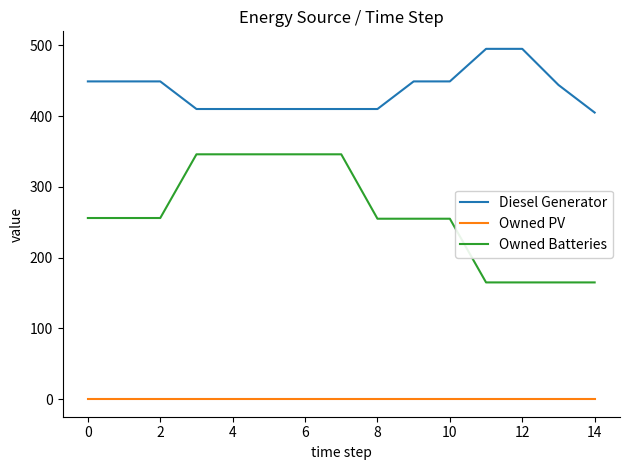

Which series has the largest total across all categories?

Diesel Generator